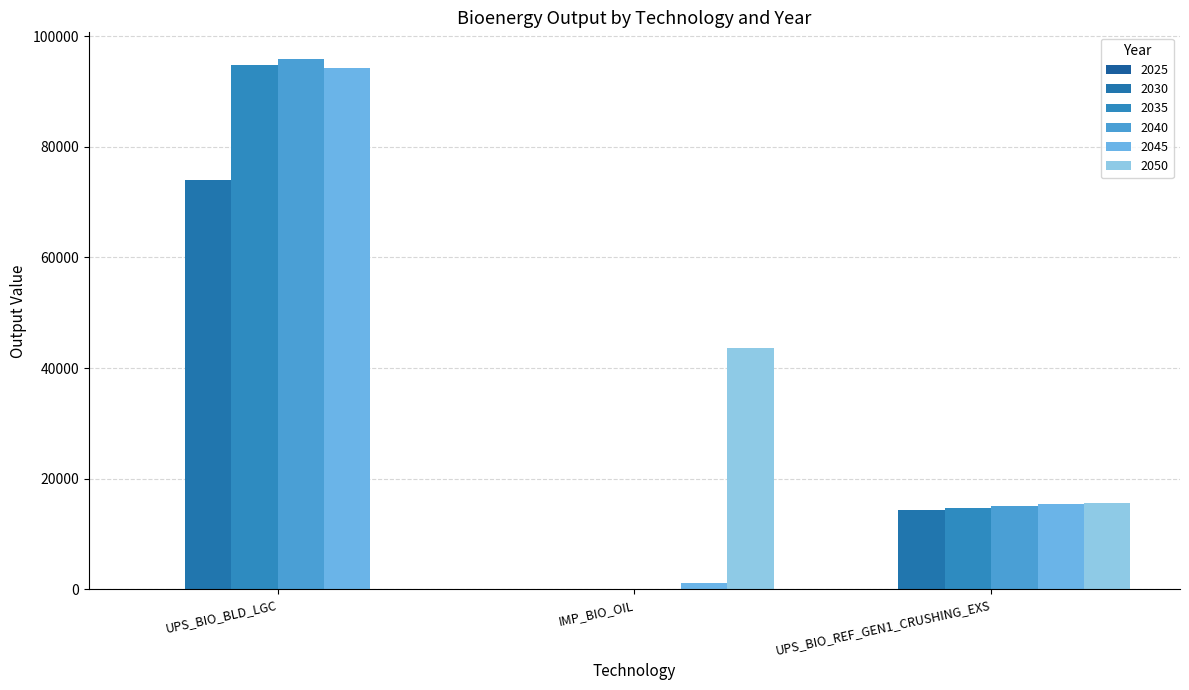

How many positive values does the 2035 series have?

2